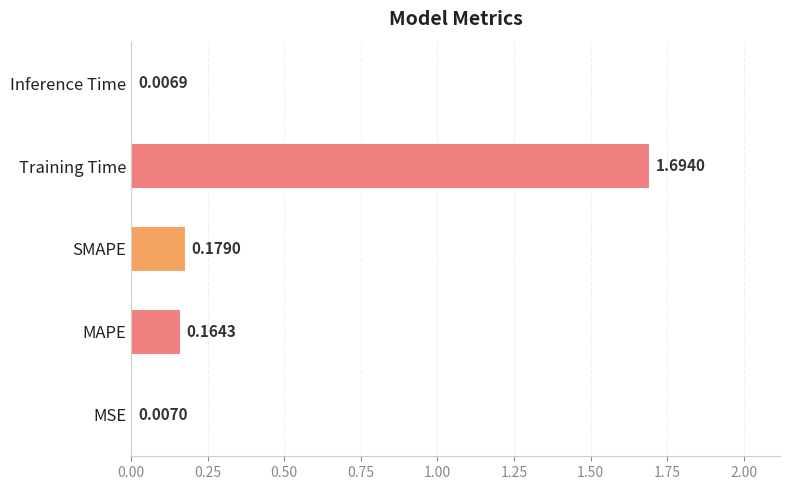

List the labels in order of value, largest first.

Training Time, SMAPE, MAPE, MSE, Inference Time